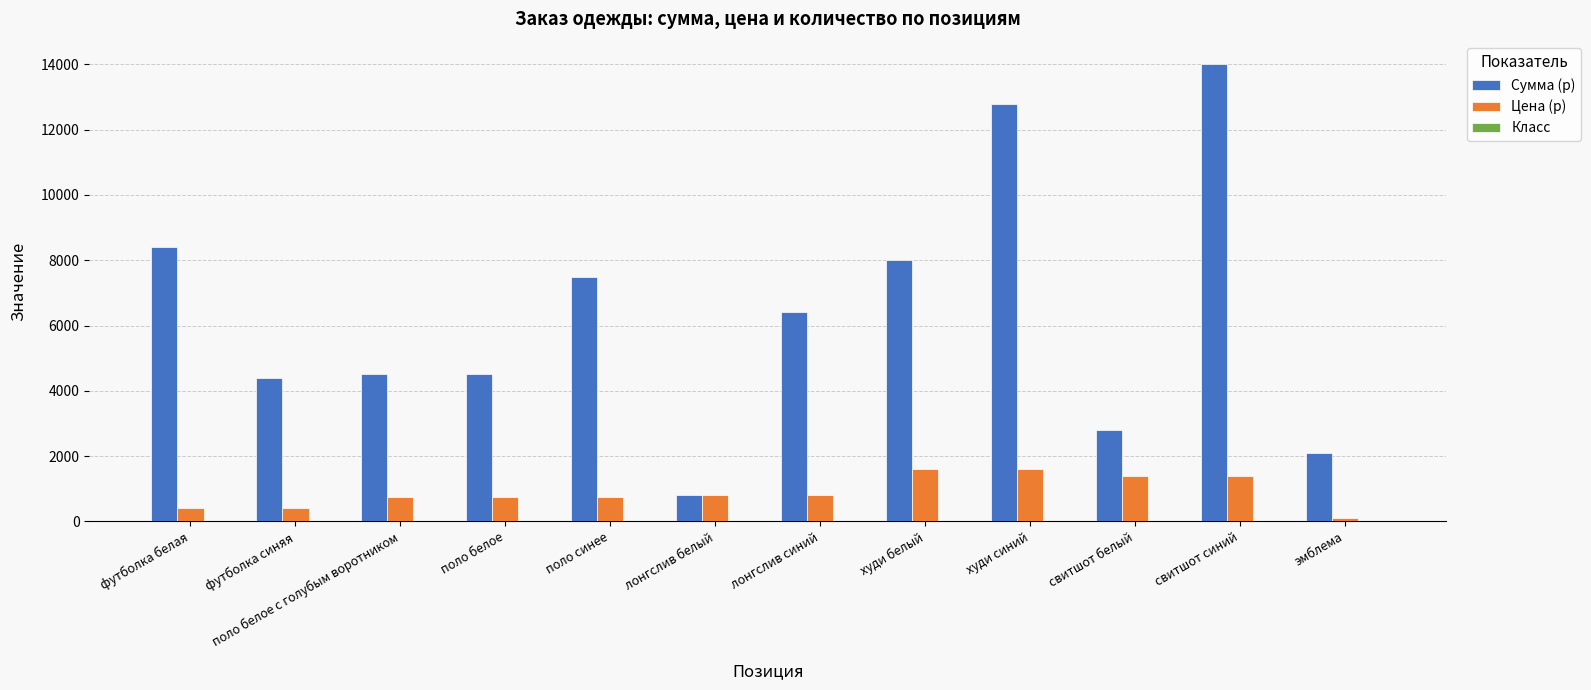

What is the maximum value shown in the chart?

14000